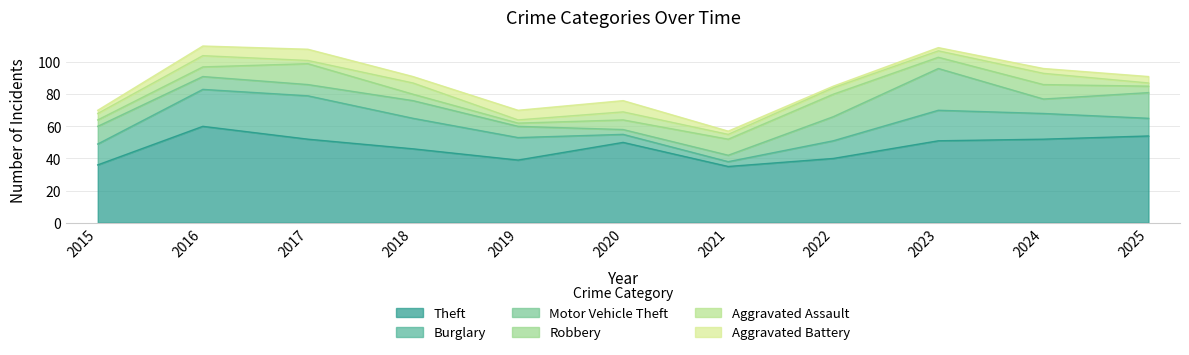

Which category has the lowest value across all series?

2022